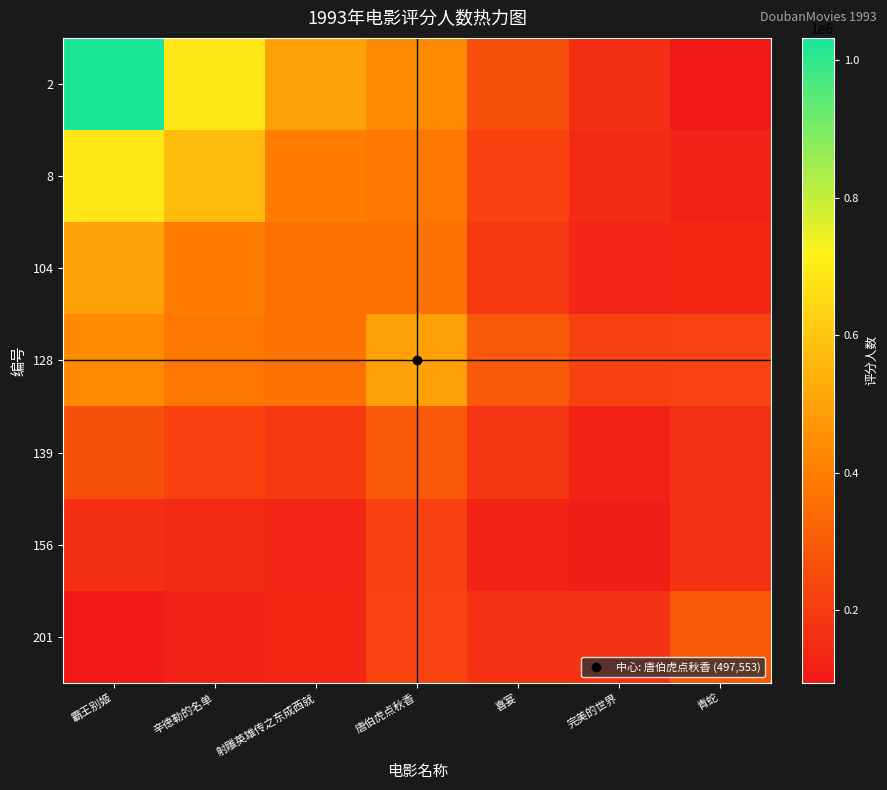

Reading left to right, list all the values displayed in this chart.

2: 霸王别姬=1032395.0	辛德勒的名单=688203.0	射雕英雄传之东成西就=498039.6	唐伯虎点秋香=437128.0	喜宴=260619.9	完美的世界=163484.3	青蛇=94221.4
8: 霸王别姬=688203.0	辛德勒的名单=573412.0	射雕英雄传之东成西就=400940.6	唐伯虎点秋香=382487.5	喜宴=216355.1	完美的世界=146872.9	青蛇=122873.7
104: 霸王别姬=498039.6	辛德勒的名单=400940.6	射雕英雄传之东成西就=362116.0	唐伯虎点秋香=368429.6	喜宴=194981.1	完美的世界=135460.3	青蛇=139032.9
128: 霸王别姬=437128.0	辛德勒的名单=382487.5	射雕英雄传之东成西就=368429.6	唐伯虎点秋香=497553.0	喜宴=292021.7	完美的世界=217695.7	青蛇=224073.4
139: 霸王别姬=260619.9	辛德勒的名单=216355.1	射雕英雄传之东成西就=194981.1	唐伯虎点秋香=292021.7	喜宴=183831.0	完美的世界=126782.6	青蛇=168048.2
156: 霸王别姬=163484.3	辛德勒的名单=146872.9	射雕英雄传之东成西就=135460.3	唐伯虎点秋香=217695.7	喜宴=126782.6	完美的世界=111995.0	青蛇=170871.0
201: 霸王别姬=94221.4	辛德勒的名单=122873.7	射雕英雄传之东成西就=139032.9	唐伯虎点秋香=224073.4	喜宴=168048.2	完美的世界=170871.0	青蛇=286704.0